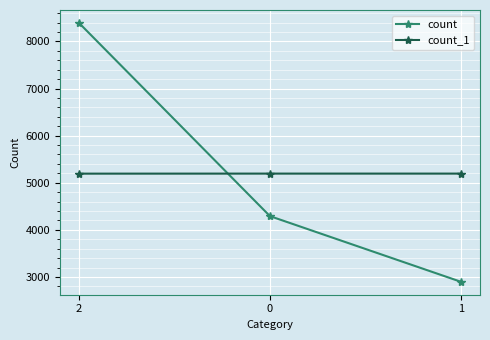

List the series in order of their peak value, highest first.

count, count_1